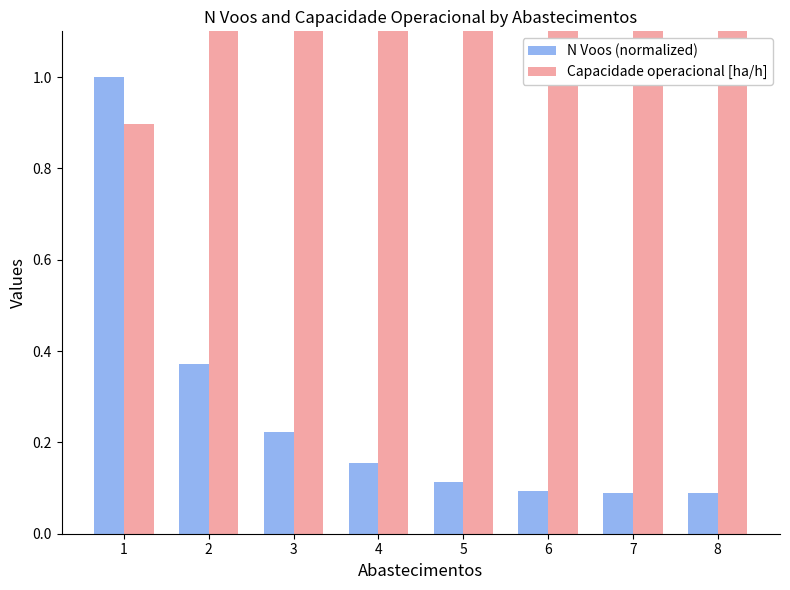

List the series in order of their peak value, lowest first.

N Voos (normalized), Capacidade operacional [ha/h]